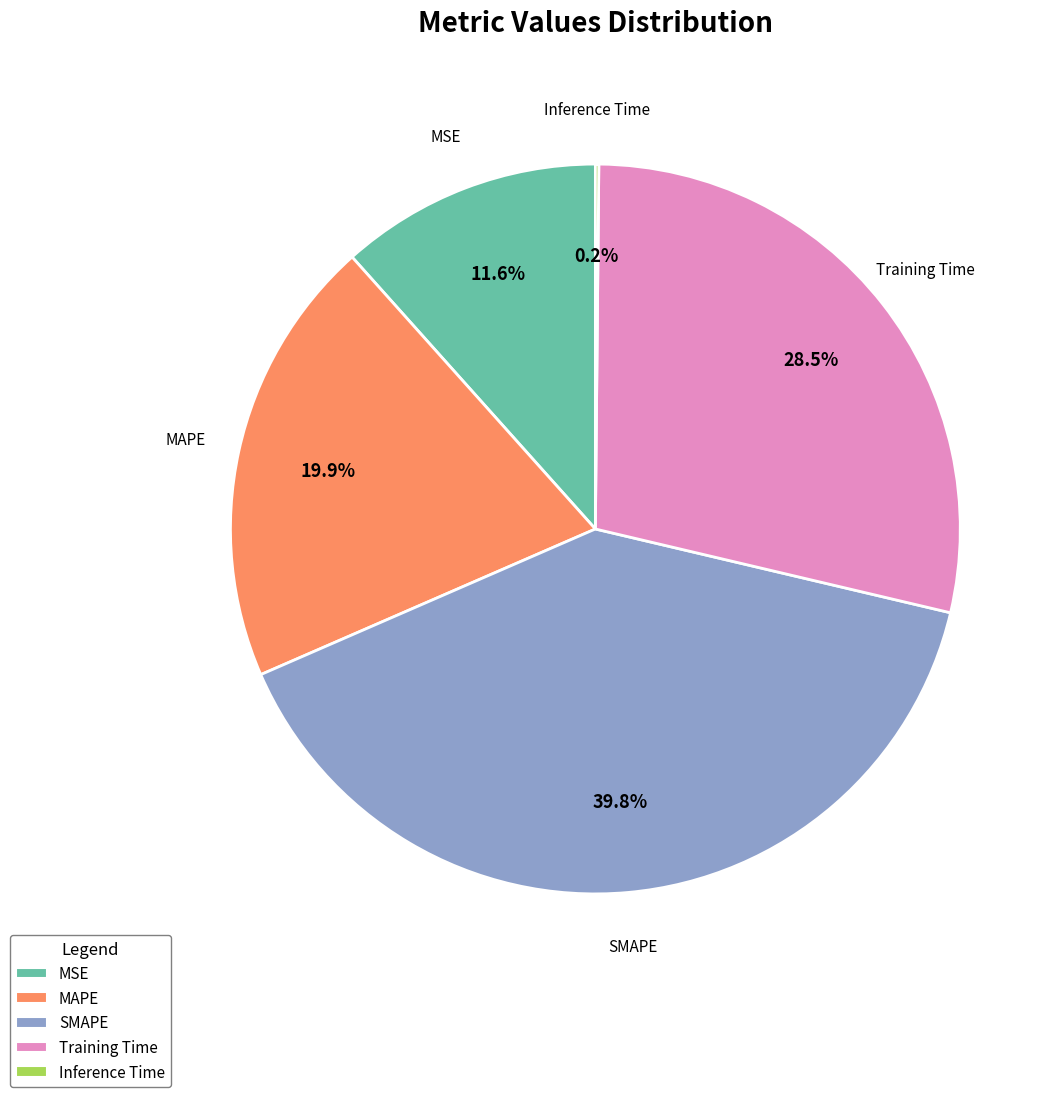

The MAPE slice represents 15% of the pie. True or false?

False